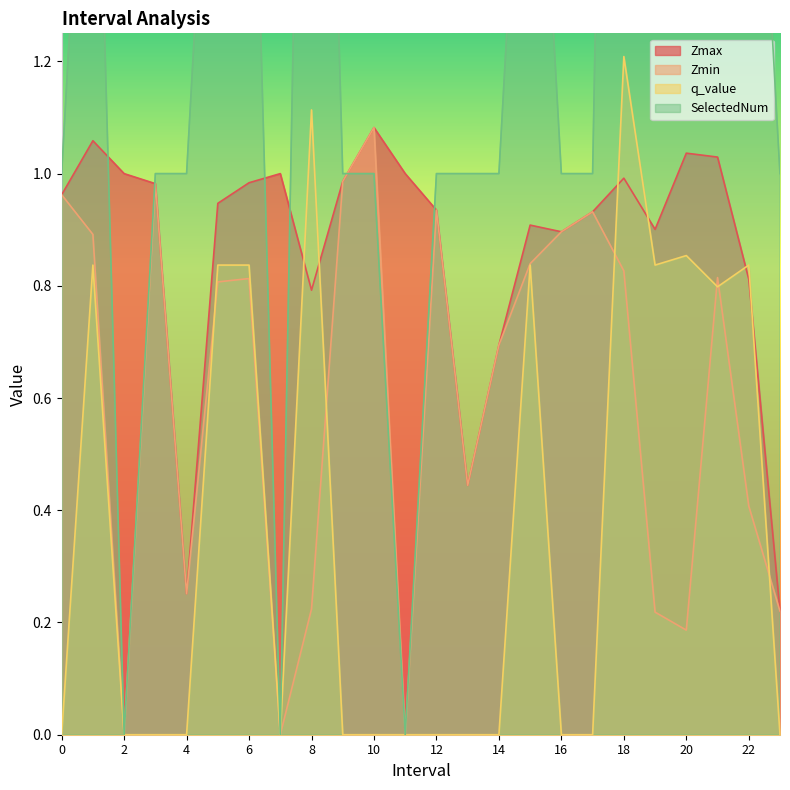

What is the sum of the Zmin values at 18.0 and 12.0?

1.8